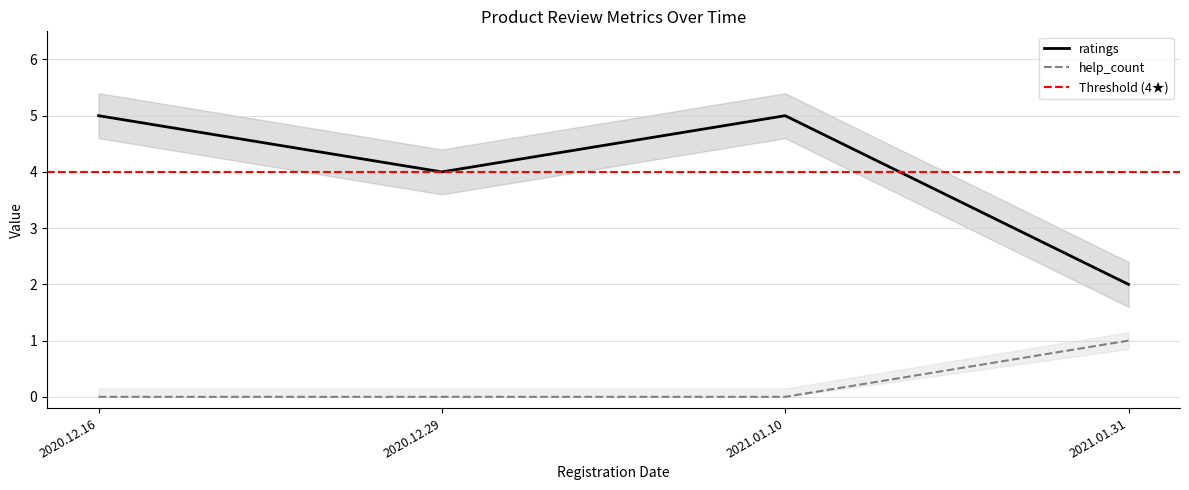

Reading left to right, list all the values displayed in this chart.

ratings: 2020.12.16=5	2020.12.29=4	2021.01.10=5	2021.01.31=2
help_count: 2020.12.16=0	2020.12.29=0	2021.01.10=0	2021.01.31=1